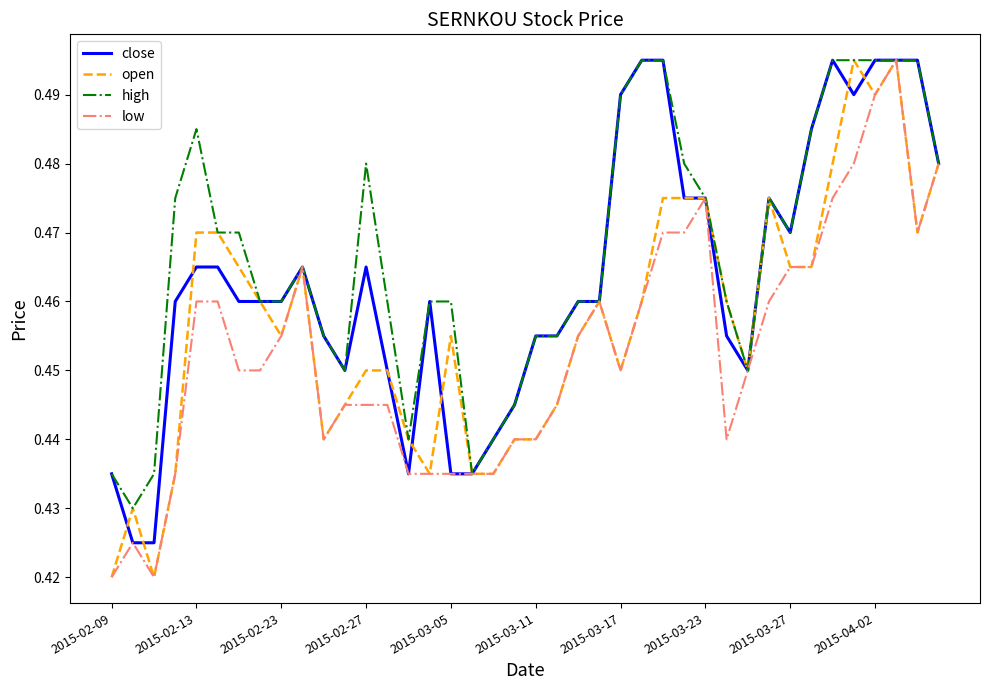

Rank the series by their average value, from lowest to highest.

low, open, close, high